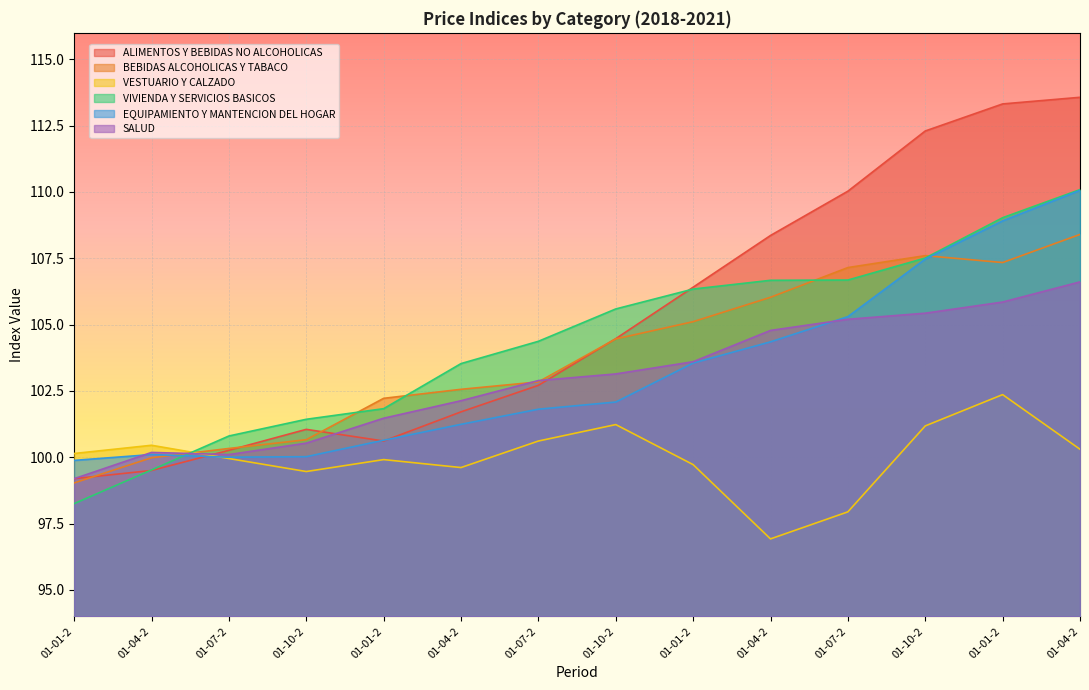

True or false: BEBIDAS ALCOHOLICAS Y TABACO and ALIMENTOS Y BEBIDAS NO ALCOHOLICAS intersect in this chart.

True